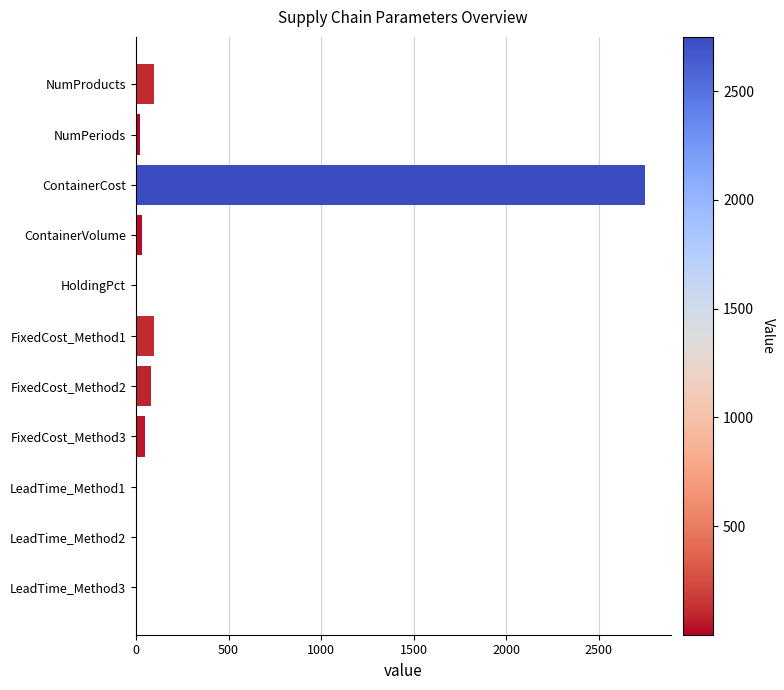

What value does the data have at NumProducts?

100.0